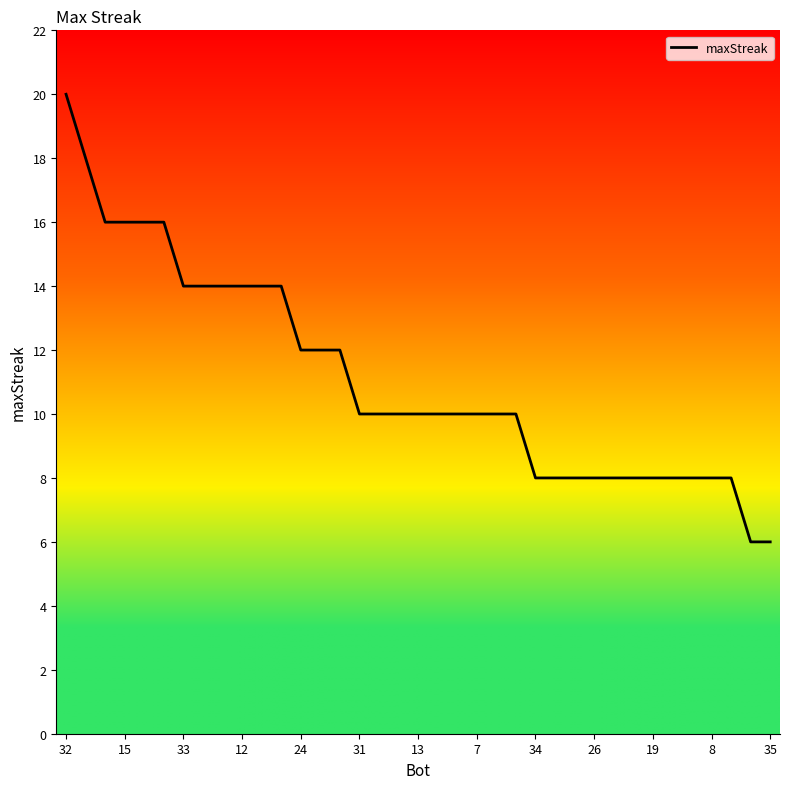

What is the minimum value shown in the chart?

6